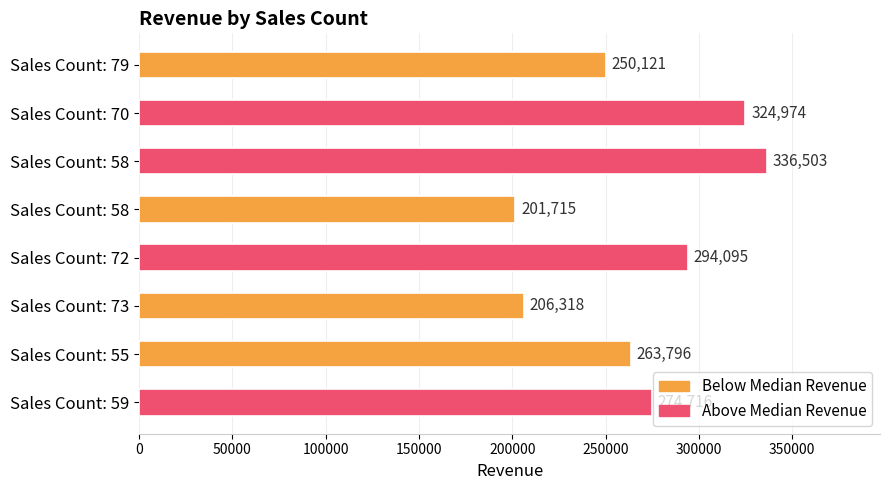

Does the chart contain any negative values?

No